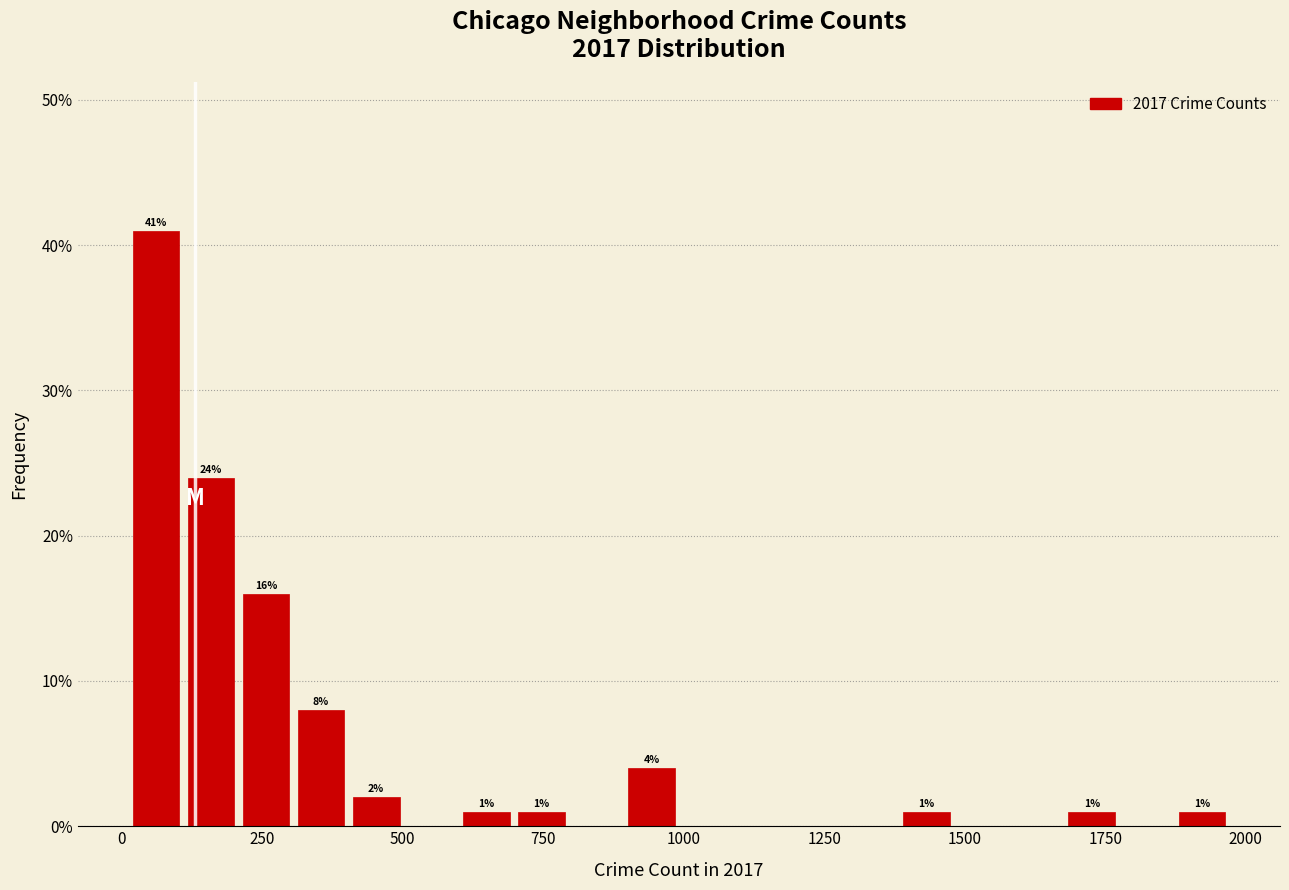

Read against the x-axis, roughly where is the centre of the tallest bar?

50